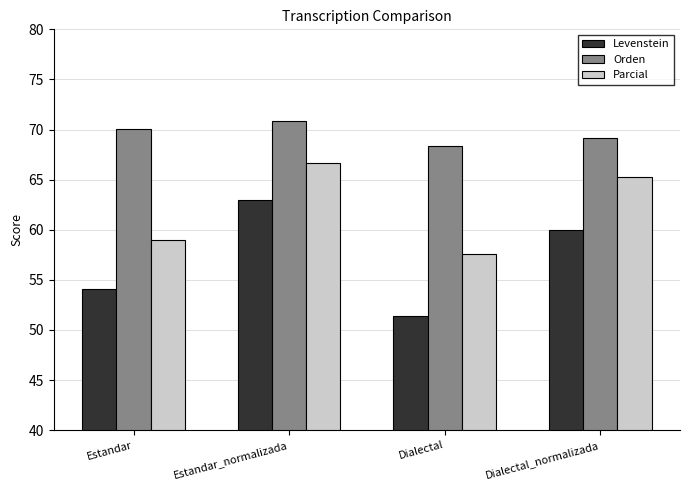

At how many categories does at least one series exceed 57?

4